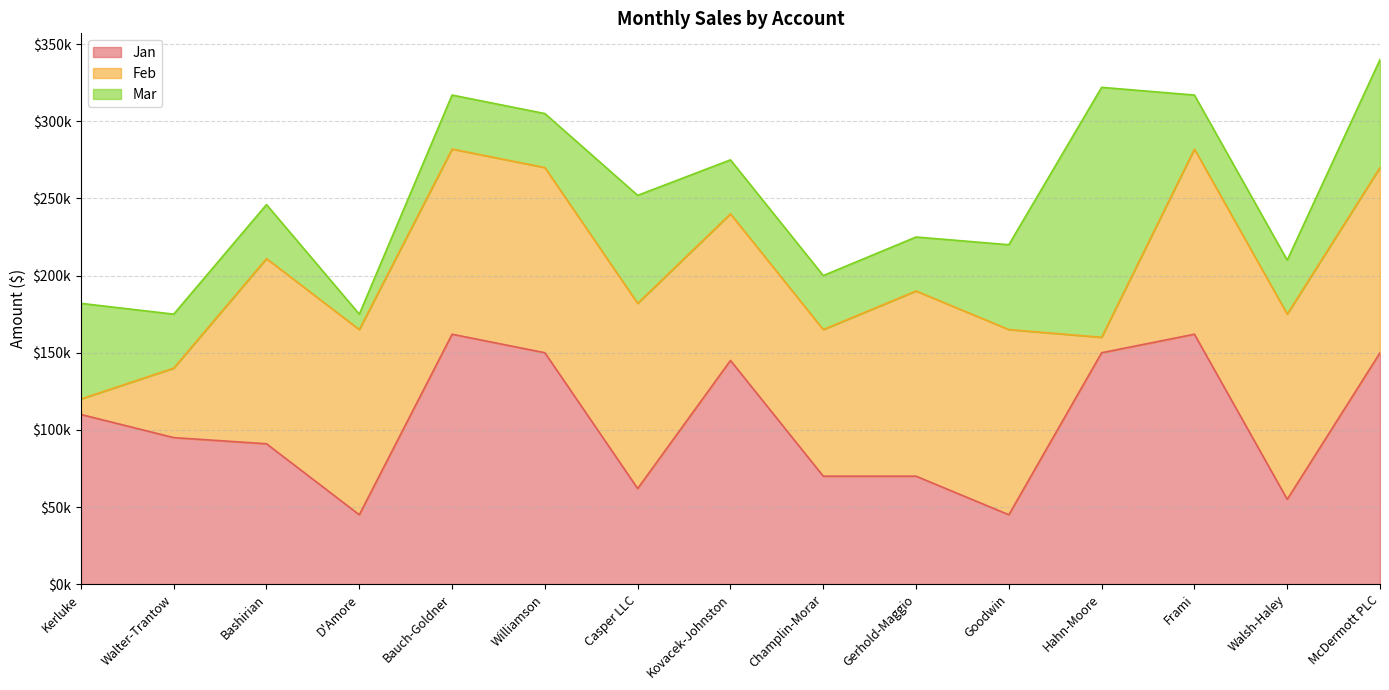

Which has a higher value, Williamson or Casper LLC?

Williamson